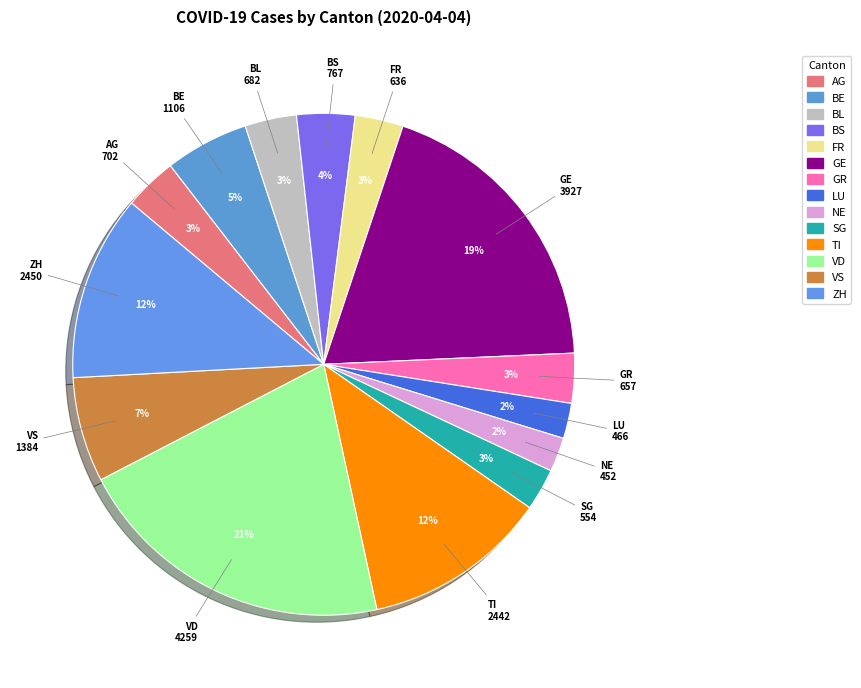

Count the number of slices in the pie.

14